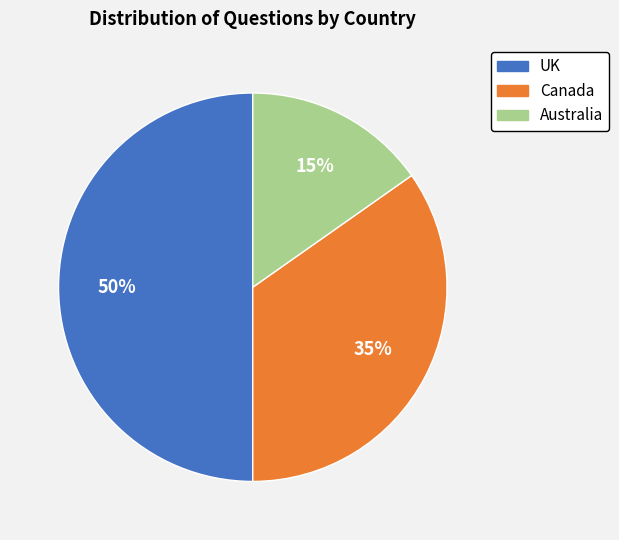

How many slices are in this pie chart?

3